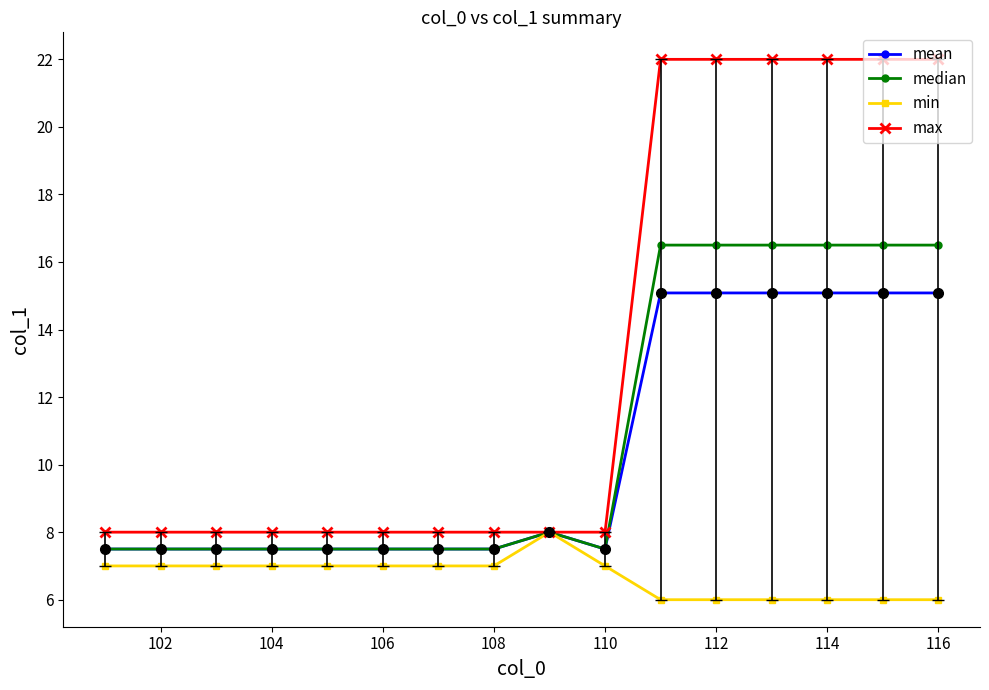

Which series has the widest spread of values?

max